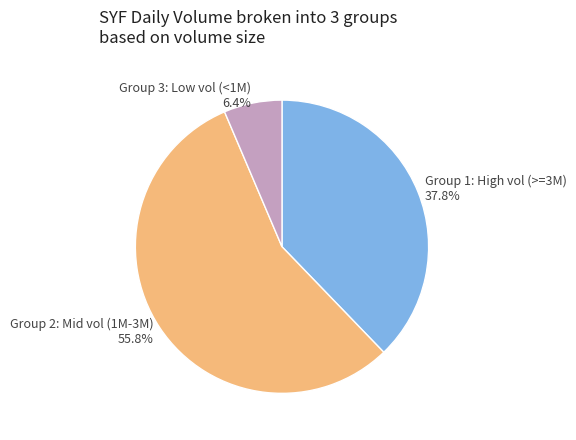

Which category accounts for the majority?

Group 2: Mid vol (1M-3M) 55.8%